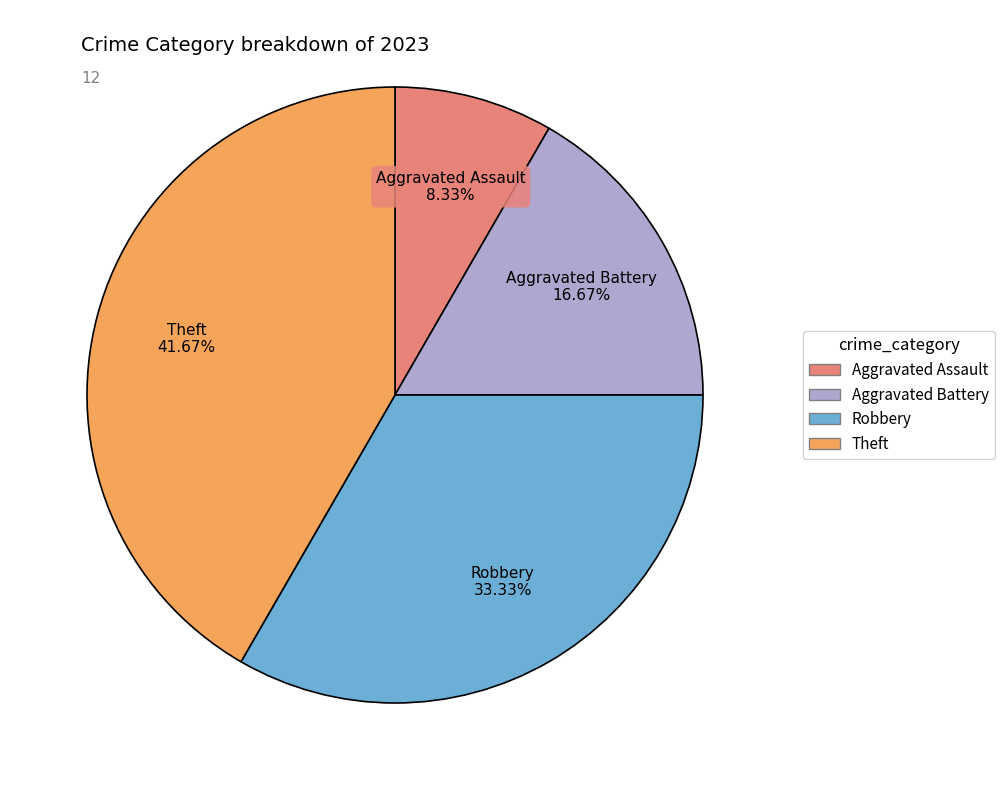

True or false: Aggravated Battery accounts for 17% of the total.

True